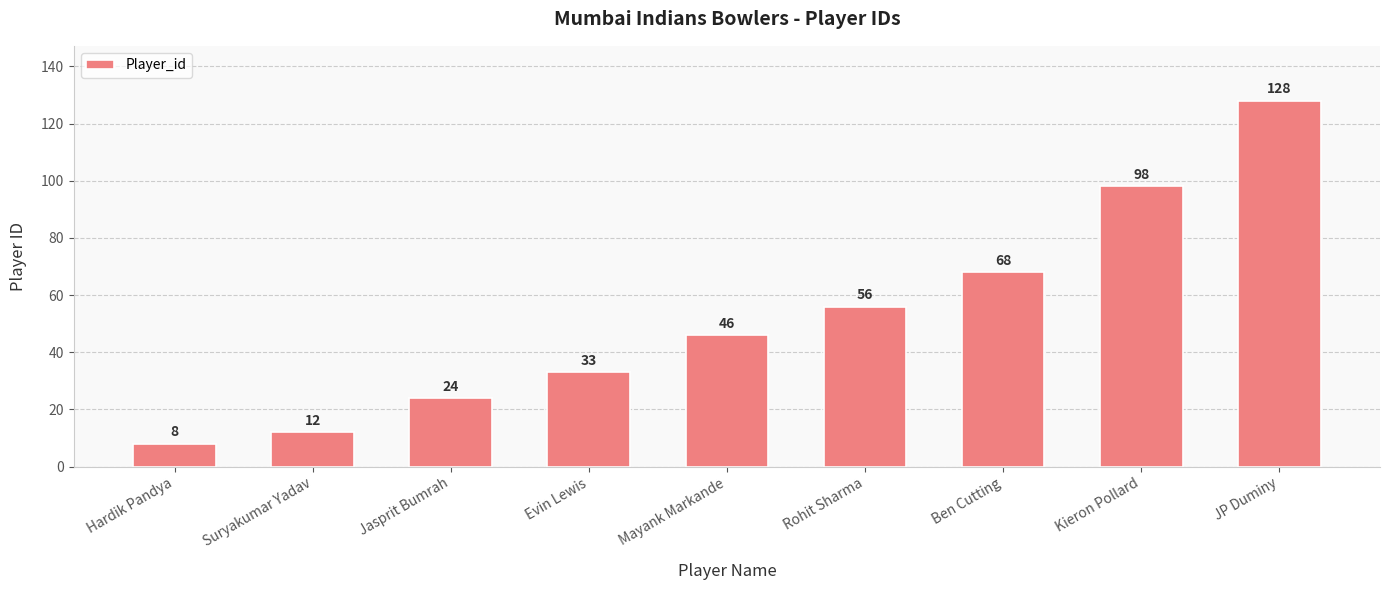

List the labels in order of value, largest first.

JP Duminy, Kieron Pollard, Ben Cutting, Rohit Sharma, Mayank Markande, Evin Lewis, Jasprit Bumrah, Suryakumar Yadav, Hardik Pandya